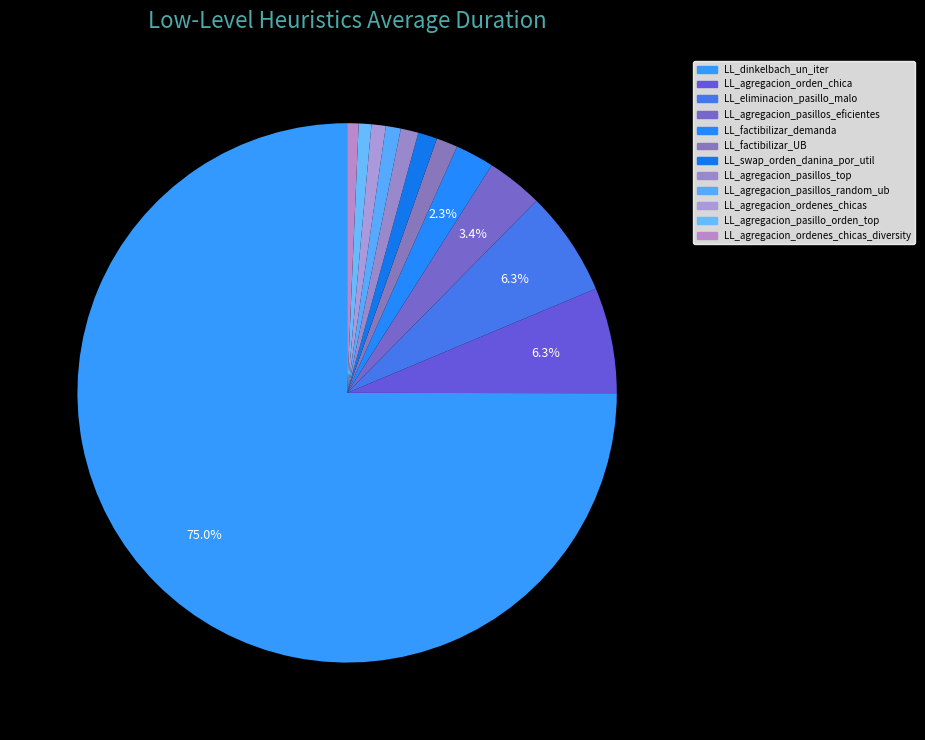

Count the number of slices in the pie.

12